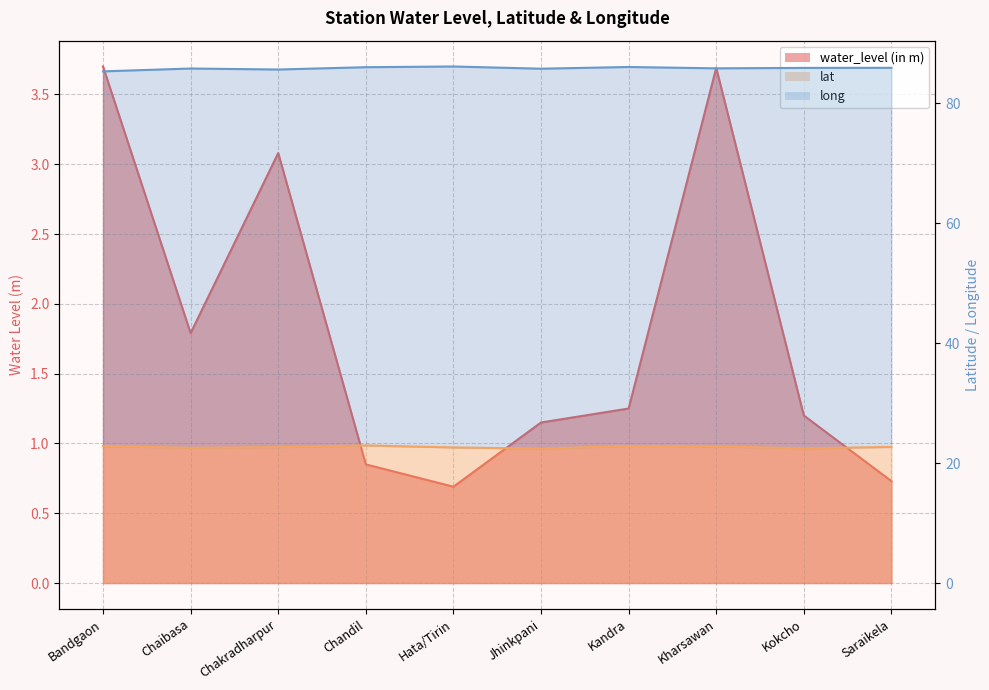

What is the sum of all long values?

858.4